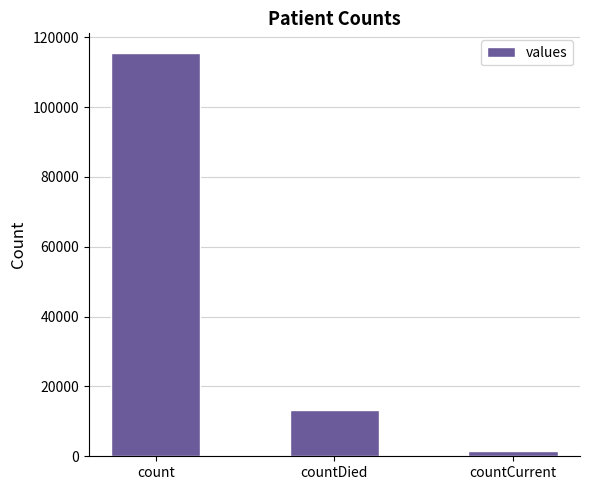

Reading left to right, what are all the values shown in this chart?

count=115379	countDied=13343	countCurrent=1383